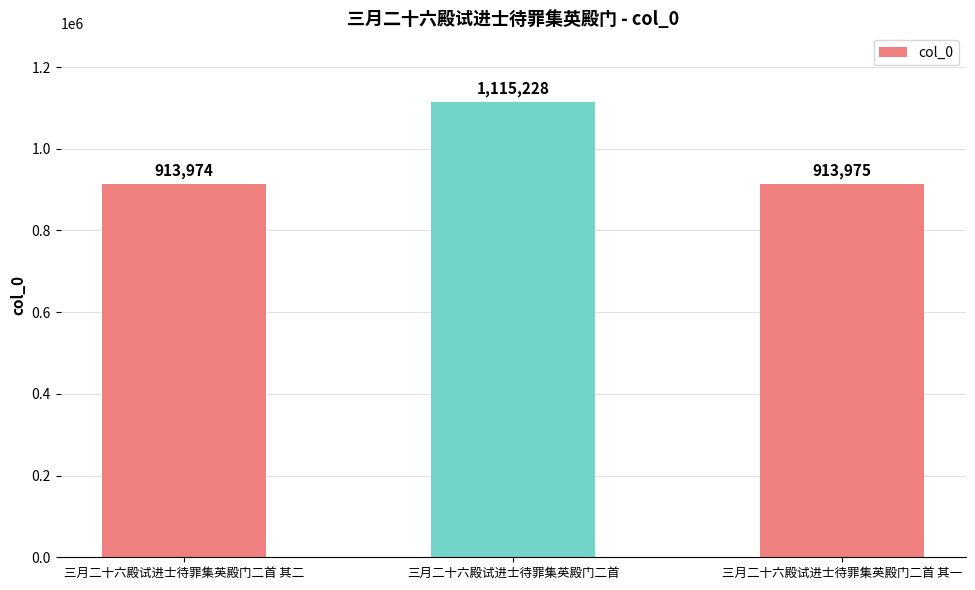

What is the difference between the maximum and minimum values?

201254